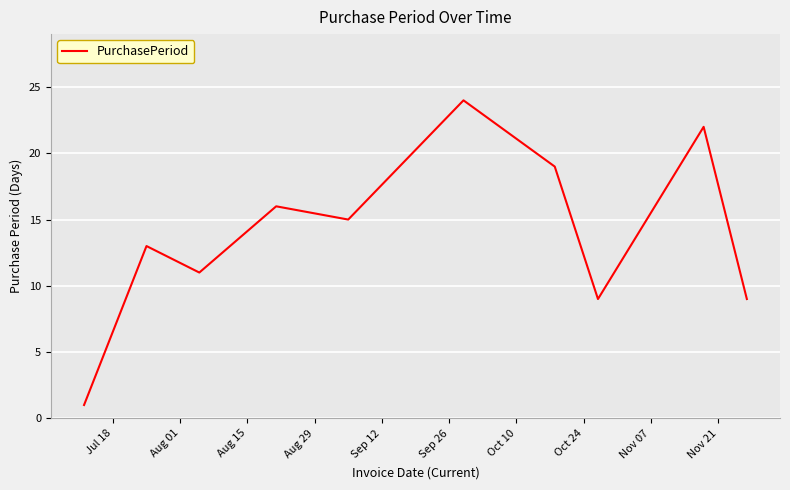

What is the difference between the maximum and minimum values?

23